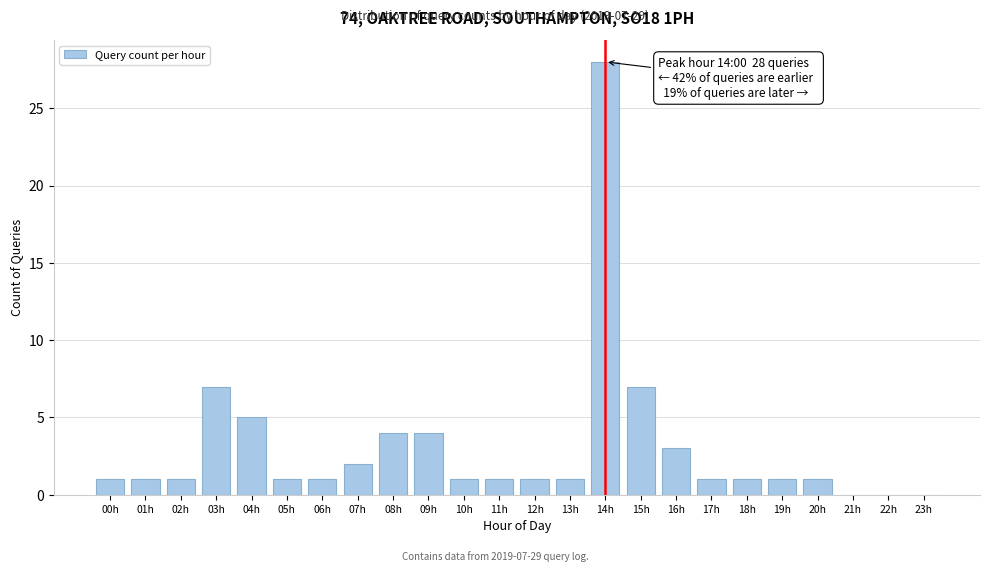

Reading left to right, extract all data points from this chart.

00h=1	01h=1	02h=1	03h=7	04h=5	05h=1	06h=1	07h=2	08h=4	09h=4	10h=1	11h=1	12h=1	13h=1	14h=28	15h=7	16h=3	17h=1	18h=1	19h=1	20h=1	21h=0	22h=0	23h=0